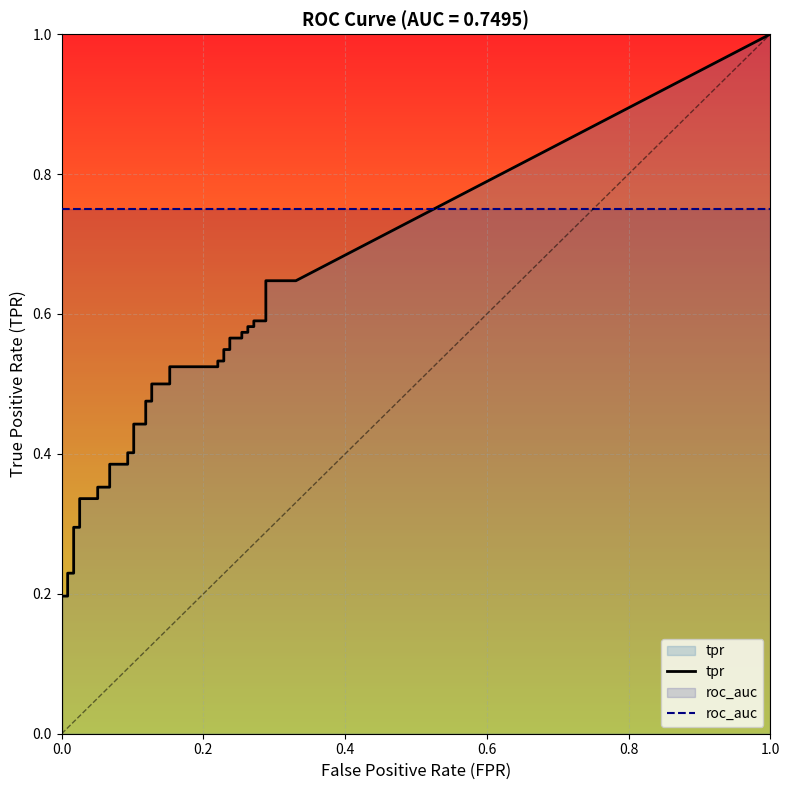

How many data points does each series have?

40